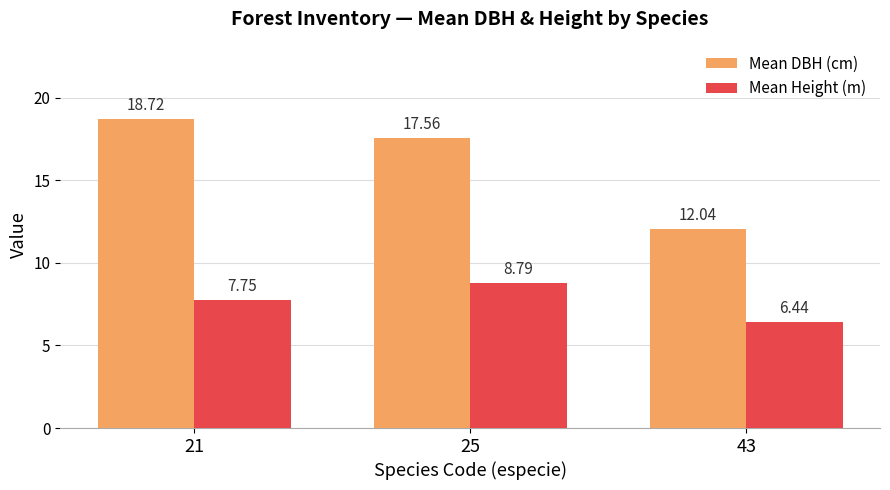

Which series has the largest range (max minus min)?

Mean DBH (cm)